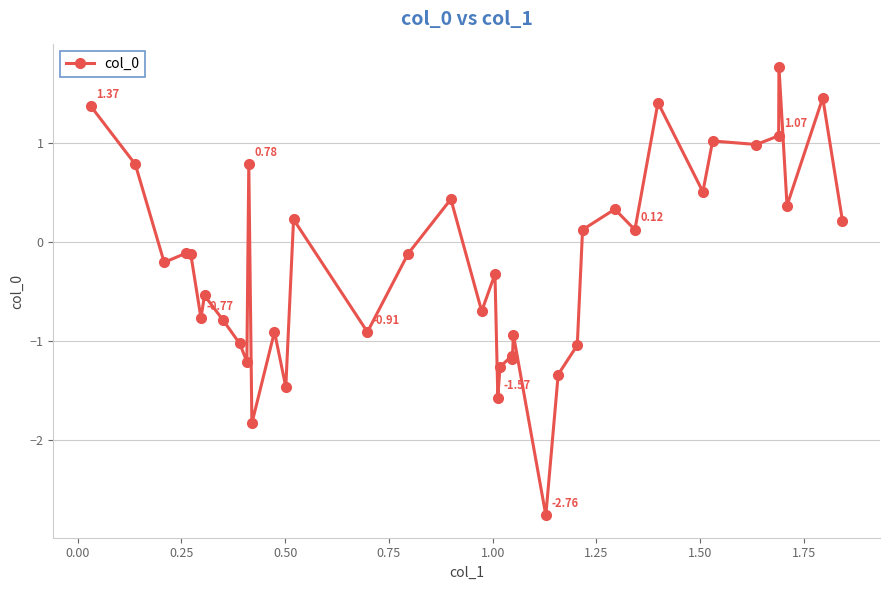

True or false: there are more than 0 points higher than both neighbors.

True